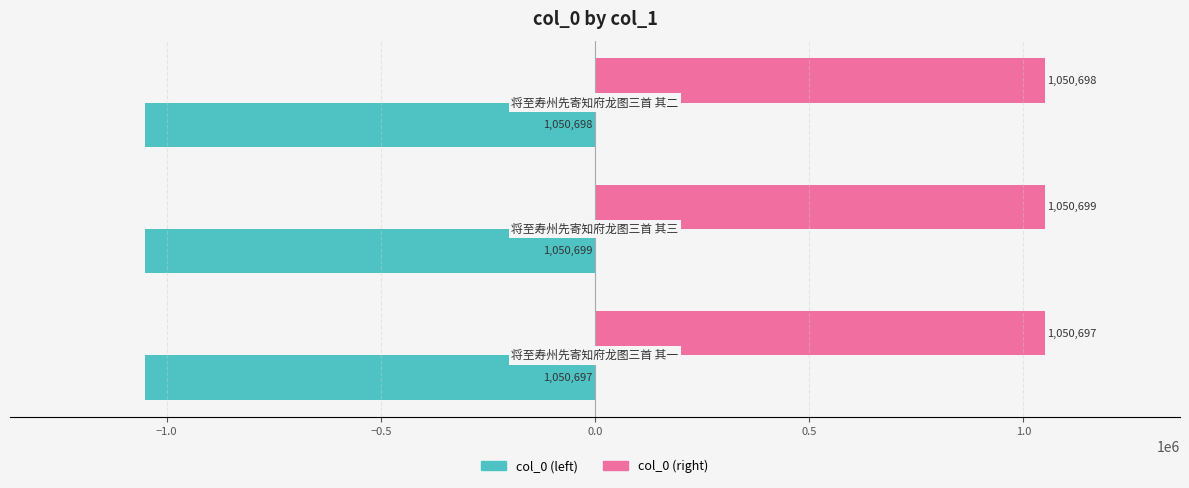

What is the sum of all col_0 (right) values?

3152094